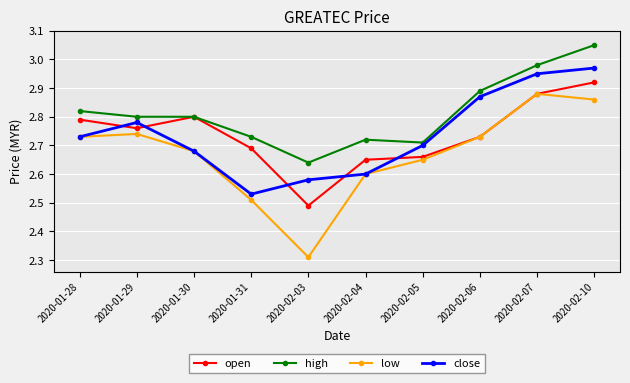

The open series shows 1.9 at 2020-02-06. True or false?

False